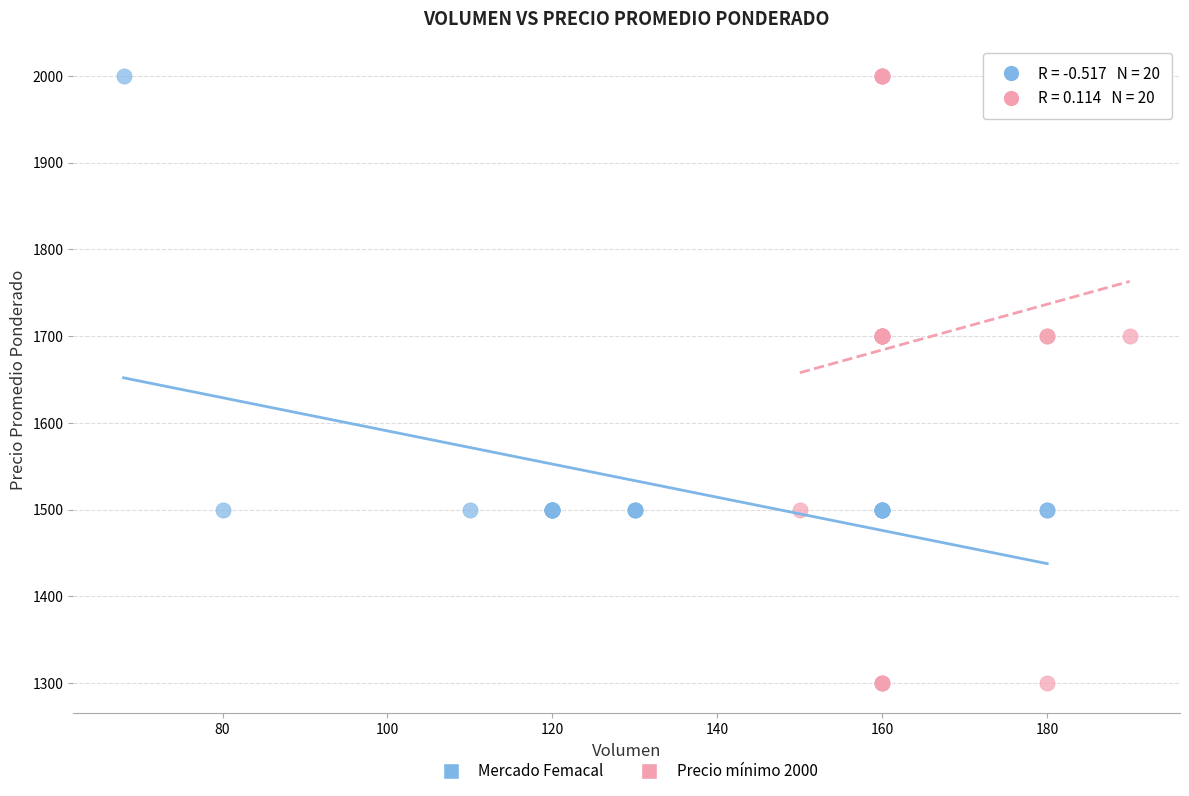

Which series has the widest spread of Y values?

Precio mínimo 2000